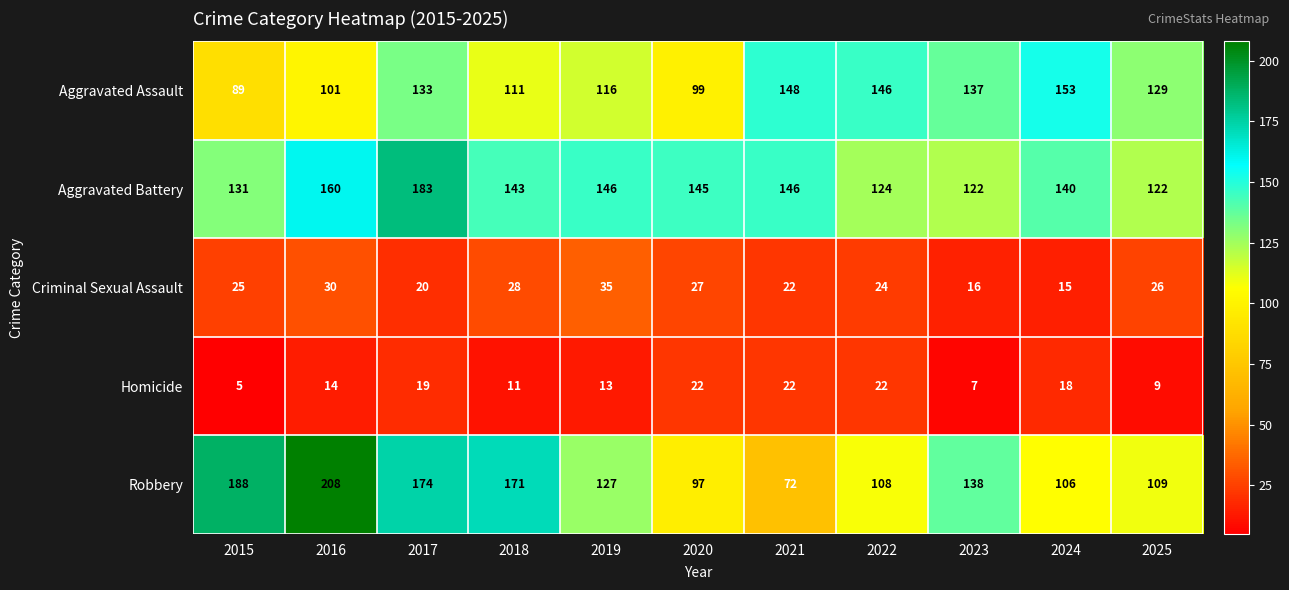

What value does the Criminal Sexual Assault series have at 2020?

27